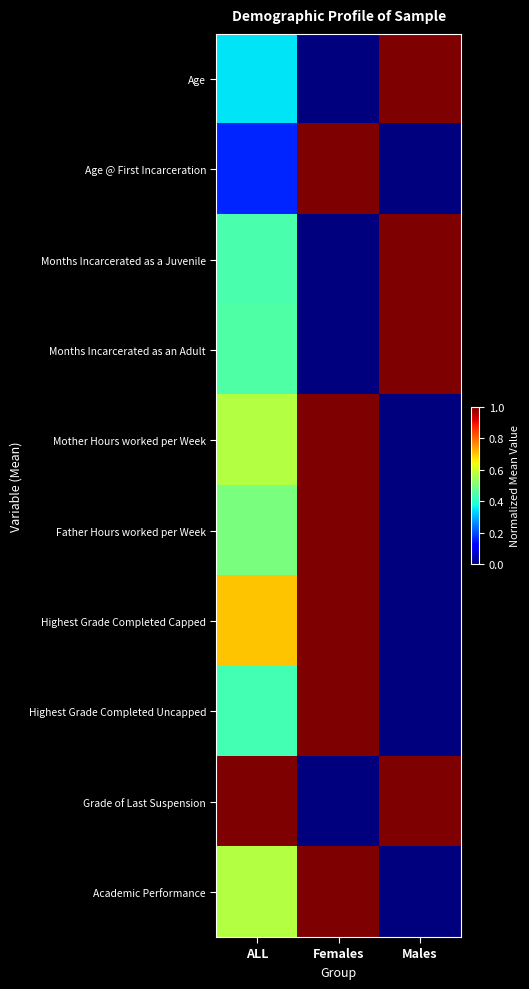

Reading right to left, extract all data points from this chart.

Age: Males=1.0	Females=0.0	ALL=0.4
Age @ First Incarceration: Males=0.0	Females=1.0	ALL=0.2
Months Incarcerated as a Juvenile: Males=1.0	Females=0.0	ALL=0.4
Months Incarcerated as an Adult: Males=1.0	Females=0.0	ALL=0.4
Mother Hours worked per Week: Males=0.0	Females=1.0	ALL=0.6
Father Hours worked per Week: Males=0.0	Females=1.0	ALL=0.5
Highest Grade Completed Capped: Males=0.0	Females=1.0	ALL=0.7
Highest Grade Completed Uncapped: Males=0.0	Females=1.0	ALL=0.4
Grade of Last Suspension: Males=1.0	Females=0.0	ALL=1.0
Academic Performance: Males=0.0	Females=1.0	ALL=0.6